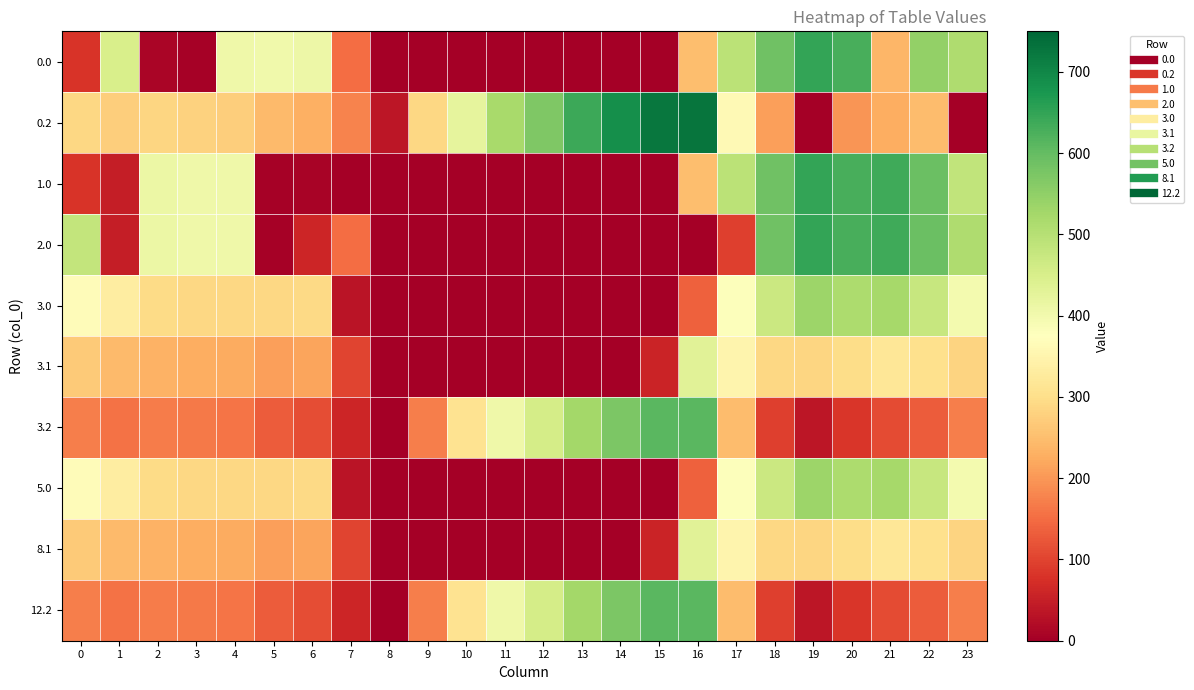

Reading left to right, extract all data points from this chart.

0.0: 0=82.0	1=449.5	2=10.3	3=4.4	4=404.9	5=403.8	6=408.0	7=150.1	8=0.0	9=0.0	10=0.0	11=0.0	12=0.0	13=0.0	14=0.0	15=0.0	16=250.9	17=494.8	18=586.7	19=649.2	20=629.9	21=238.4	22=547.3	23=511.3
0.2: 0=287.1	1=272.7	2=285.5	3=281.0	4=274.4	5=245.0	6=228.8	7=176.6	8=35.3	9=288.5	10=423.5	11=520.6	12=571.2	13=640.4	14=687.4	15=725.8	16=726.6	17=362.4	18=210.0	19=0.0	20=199.2	21=226.4	22=247.4	23=0.0
1.0: 0=82.0	1=49.5	2=410.3	3=404.4	4=404.9	5=3.8	6=8.0	7=0.0	8=0.0	9=0.0	10=0.0	11=0.0	12=0.0	13=0.0	14=0.0	15=0.0	16=250.9	17=494.8	18=586.7	19=649.2	20=629.9	21=638.4	22=592.3	23=485.4
2.0: 0=482.0	1=49.5	2=410.3	3=404.4	4=404.9	5=3.8	6=60.5	7=150.1	8=0.0	9=0.0	10=0.0	11=0.0	12=0.0	13=0.0	14=0.0	15=0.0	16=0.0	17=94.8	18=586.7	19=649.2	20=629.9	21=638.4	22=592.3	23=511.3
3.0: 0=366.3	1=333.7	2=294.6	3=288.6	4=289.2	5=288.0	6=292.3	7=34.4	8=0.0	9=0.0	10=0.0	11=0.0	12=0.0	13=0.0	14=0.0	15=0.0	16=135.2	17=379.1	18=470.9	19=533.5	20=514.1	21=522.6	22=476.6	23=395.6
3.1: 0=268.8	1=245.4	2=232.2	3=226.9	4=223.9	5=210.0	6=216.4	7=101.4	8=0.0	9=0.0	10=0.0	11=0.0	12=0.0	13=0.0	14=0.0	15=57.4	16=431.5	17=350.8	18=289.6	19=284.5	20=298.8	21=316.6	22=304.1	23=283.7
3.2: 0=171.4	1=157.0	2=169.8	3=165.3	4=158.7	5=129.3	6=113.0	7=60.9	8=0.0	9=172.8	10=307.8	11=404.9	12=455.5	13=524.7	14=571.7	15=610.1	16=610.9	17=246.6	18=94.3	19=35.2	20=83.4	21=110.6	22=131.7	23=171.7
5.0: 0=366.3	1=333.7	2=294.6	3=288.6	4=289.2	5=288.0	6=292.3	7=34.4	8=0.0	9=0.0	10=0.0	11=0.0	12=0.0	13=0.0	14=0.0	15=0.0	16=135.2	17=379.1	18=470.9	19=533.5	20=514.1	21=522.6	22=476.6	23=395.6
8.1: 0=268.8	1=245.4	2=232.2	3=226.9	4=223.9	5=210.0	6=216.4	7=101.4	8=0.0	9=0.0	10=0.0	11=0.0	12=0.0	13=0.0	14=0.0	15=57.4	16=431.5	17=350.8	18=289.6	19=284.5	20=298.8	21=316.6	22=304.1	23=283.7
12.2: 0=171.4	1=157.0	2=169.8	3=165.3	4=158.7	5=129.3	6=113.0	7=60.9	8=0.0	9=172.8	10=307.8	11=404.9	12=455.5	13=524.7	14=571.7	15=610.1	16=610.9	17=246.6	18=94.3	19=35.2	20=83.4	21=110.6	22=131.7	23=171.7